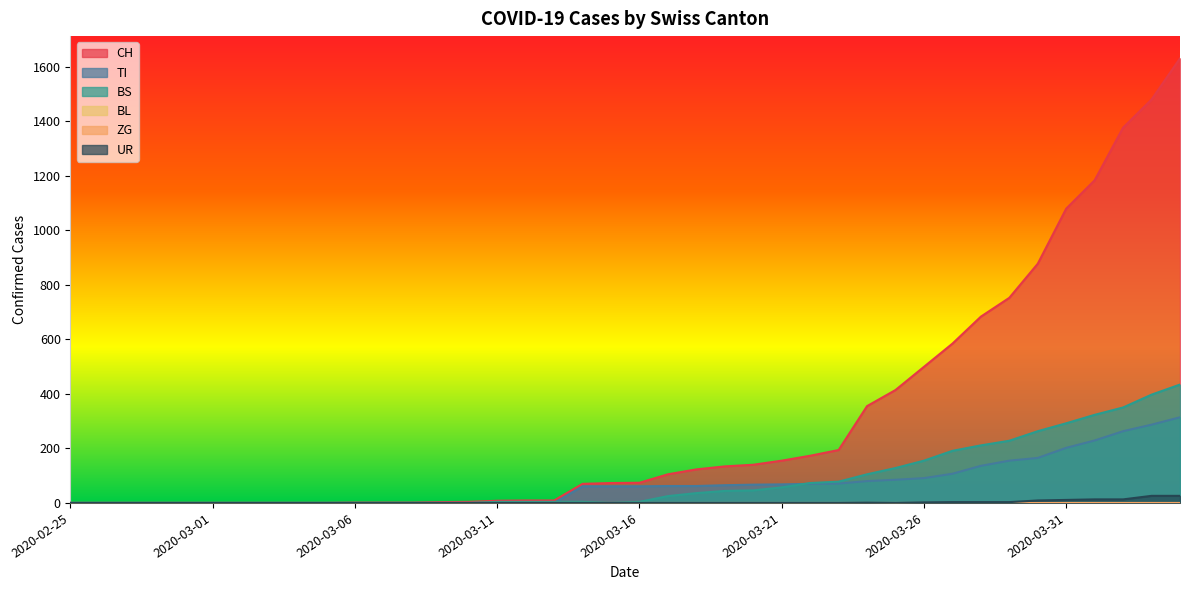

What position from the left is 2020-03-22?

27